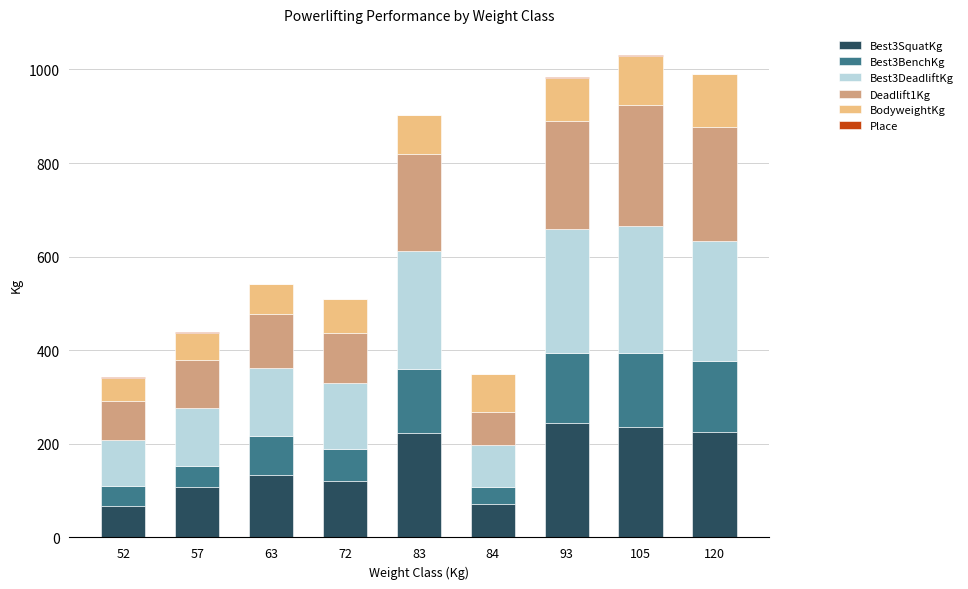

How many data points in Best3SquatKg are above 132?

5